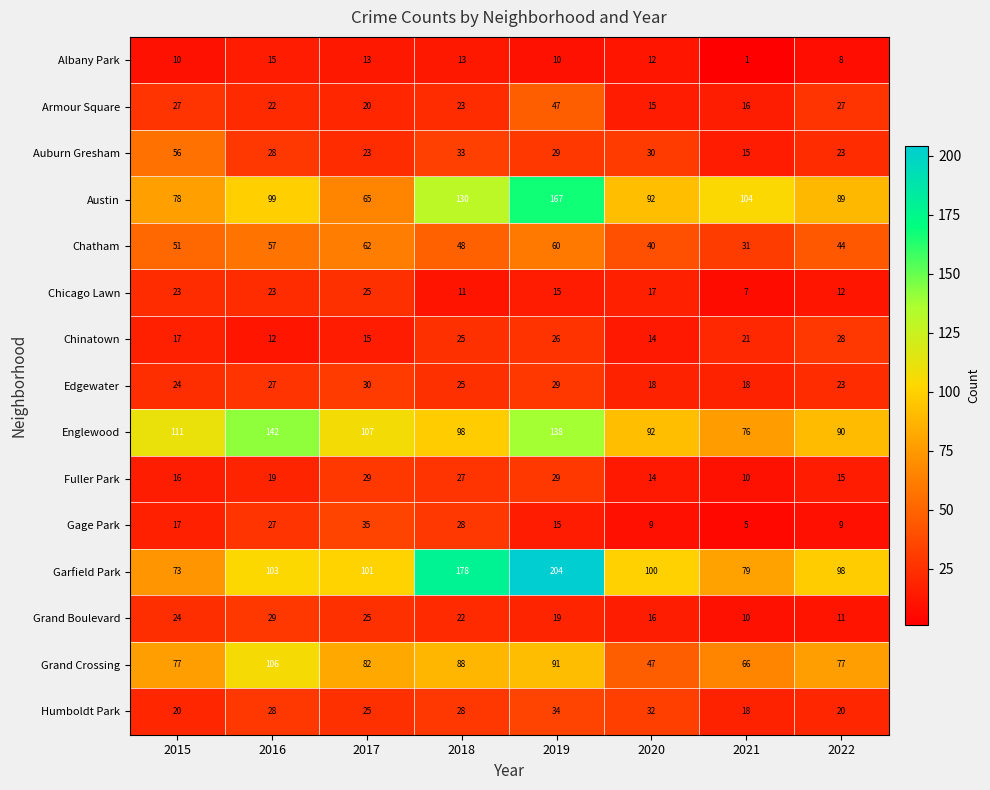

At which category is the sum across all series the highest?

2019